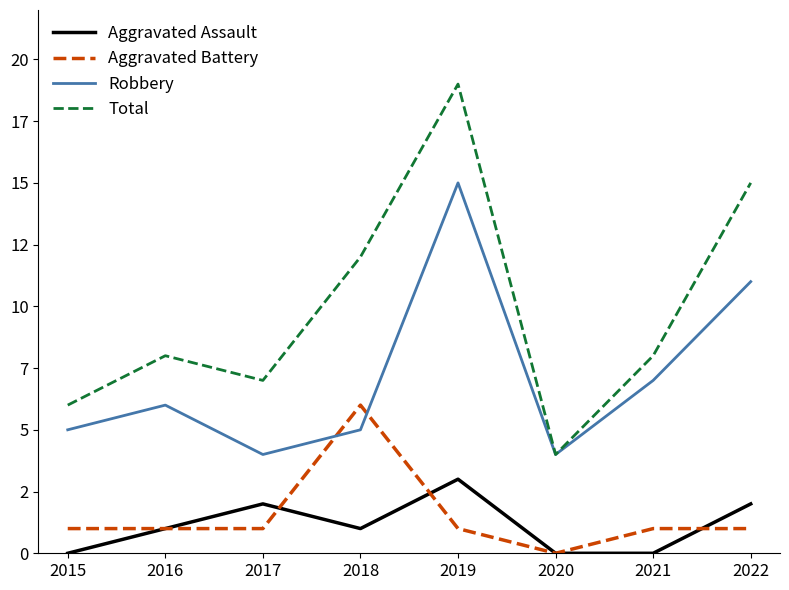

True or false: Total and Aggravated Assault cross at least once.

False